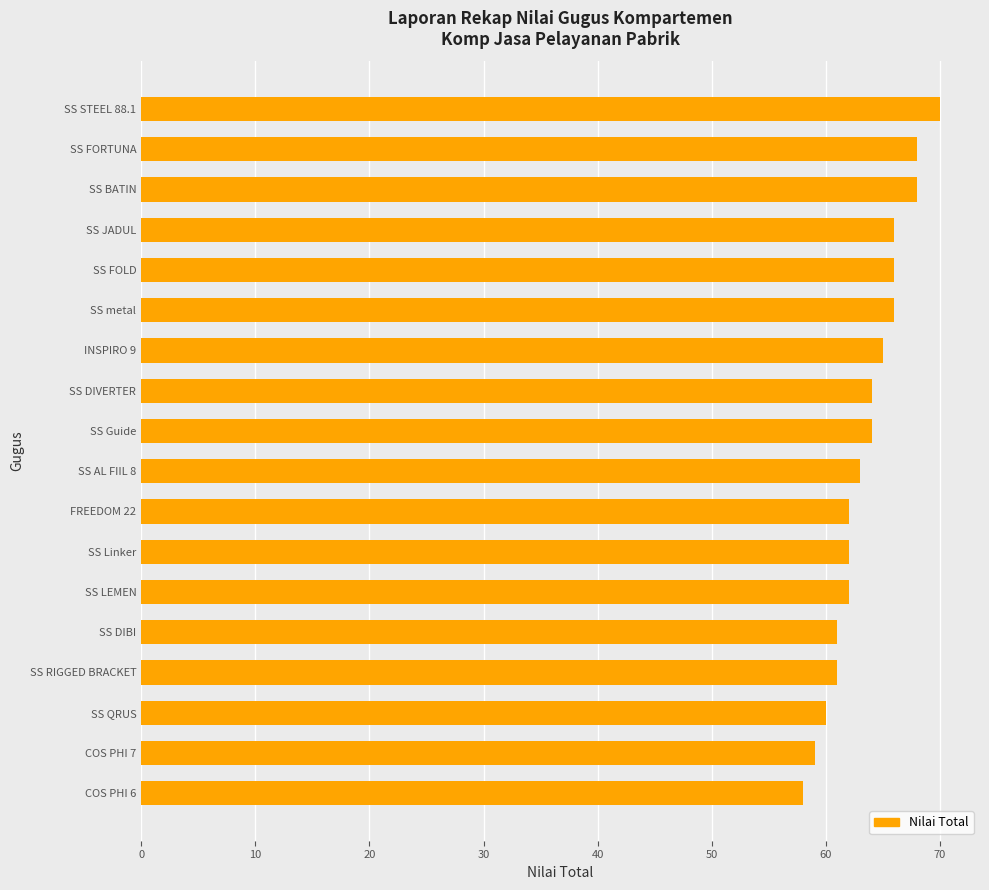

The chart shows a value of 66 at SS FOLD. True or false?

True